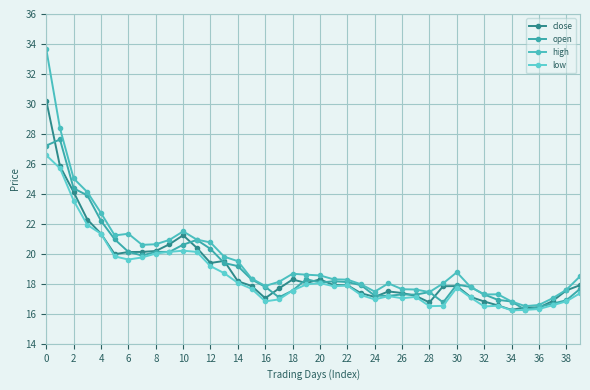

What is the difference between the maximum and minimum values in the high series?

17.1